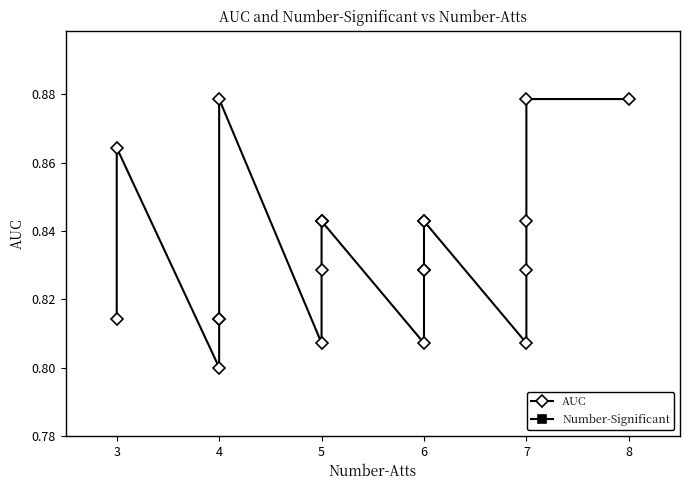

Does the chart display data point markers on the line(s)?

Yes